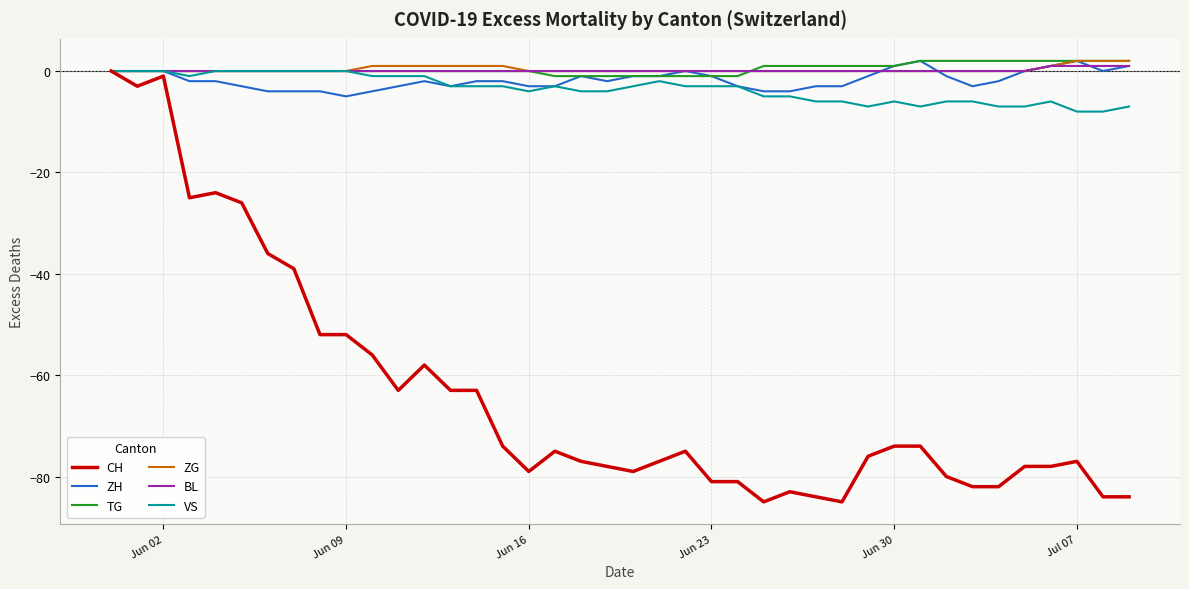

Which series has the widest spread of values?

CH